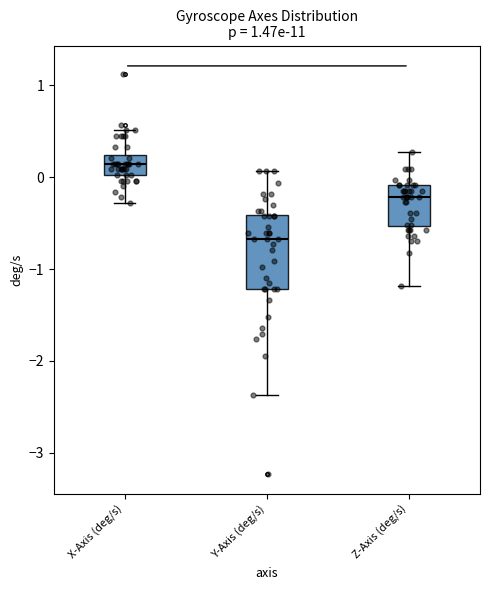

Where is the lower edge of the box for X-Axis (deg/s) on the y-axis? The values are not printed on the chart, so give them approximately, as read against the axis.

0.0